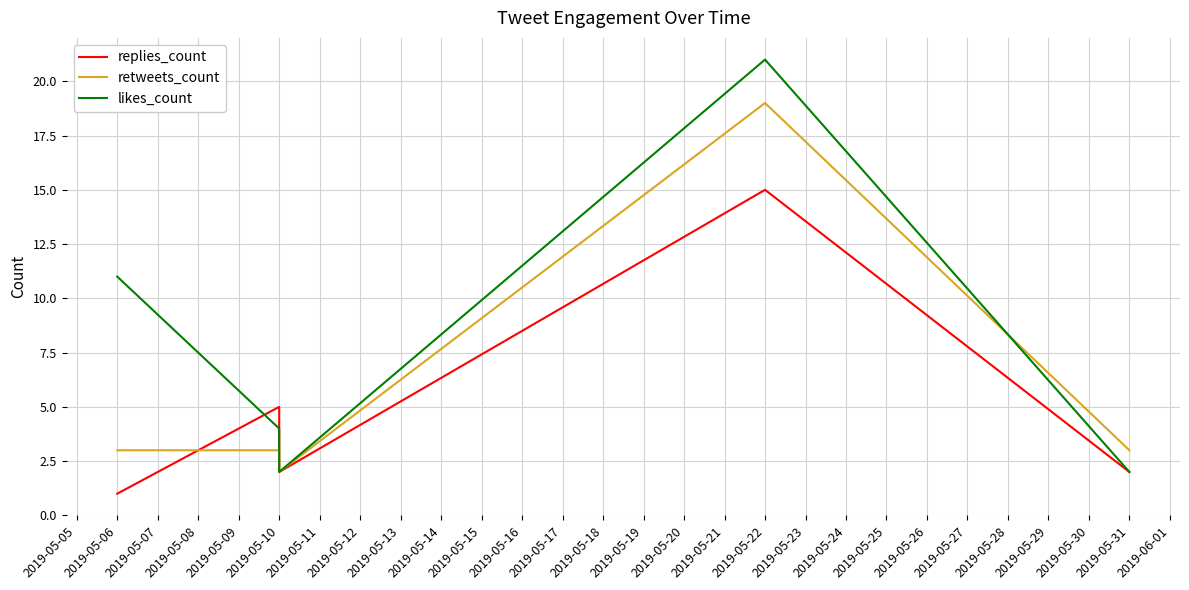

Which series has the largest total across all categories?

likes_count